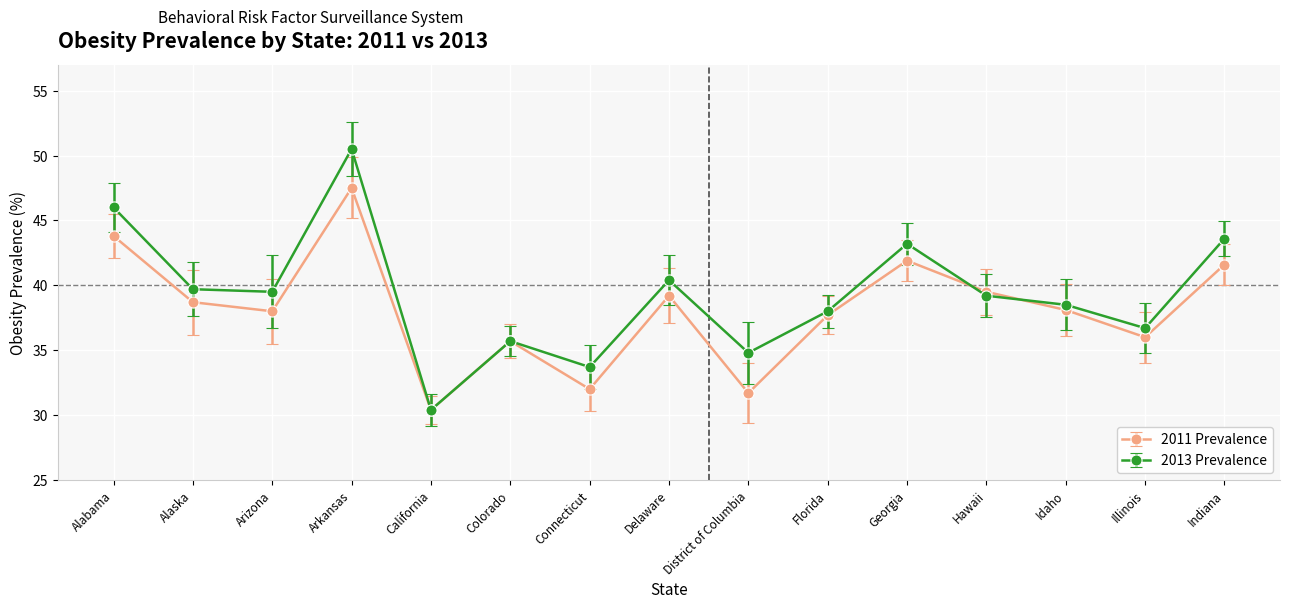

In 2011 Prevalence, how many points are higher than both neighbors (excluding endpoints)?

4